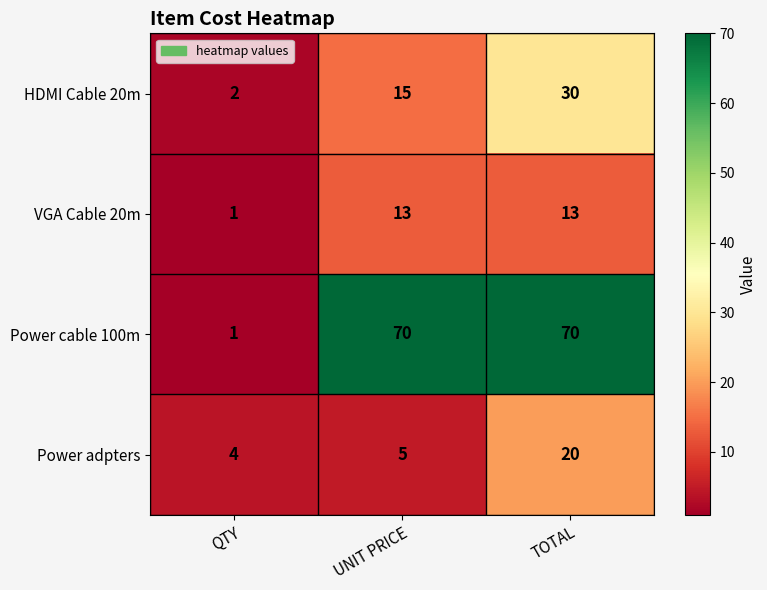

At how many categories does at least one series exceed 68?

2